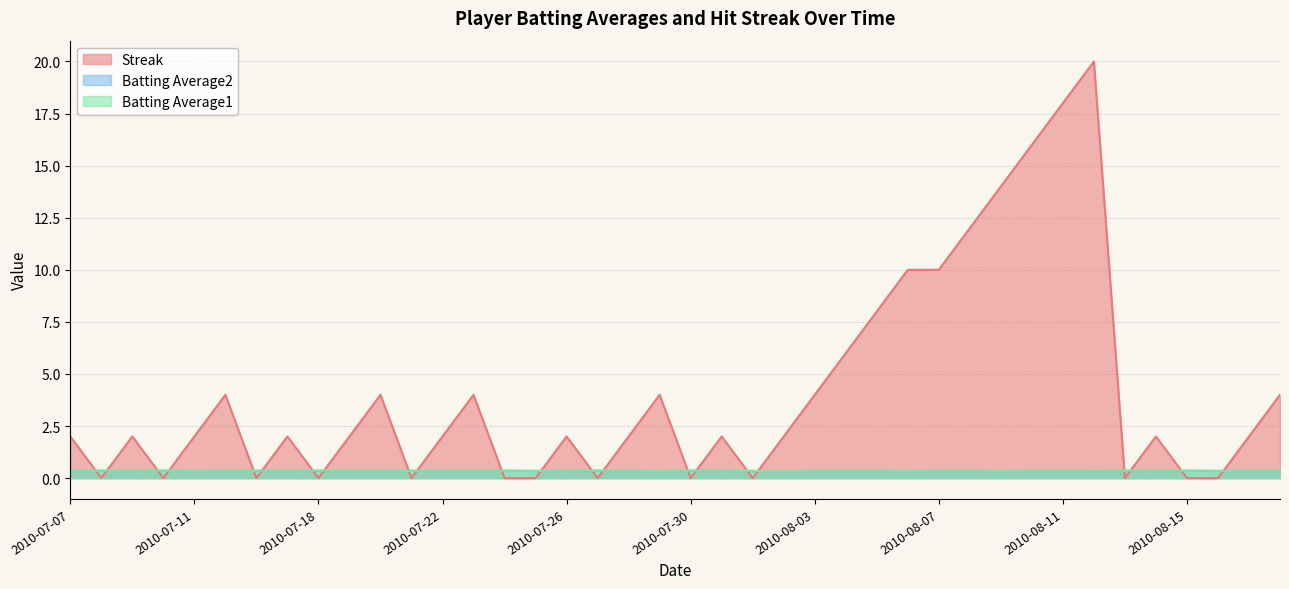

What are all the series names shown in the legend?

Streak, Batting Average2, Batting Average1